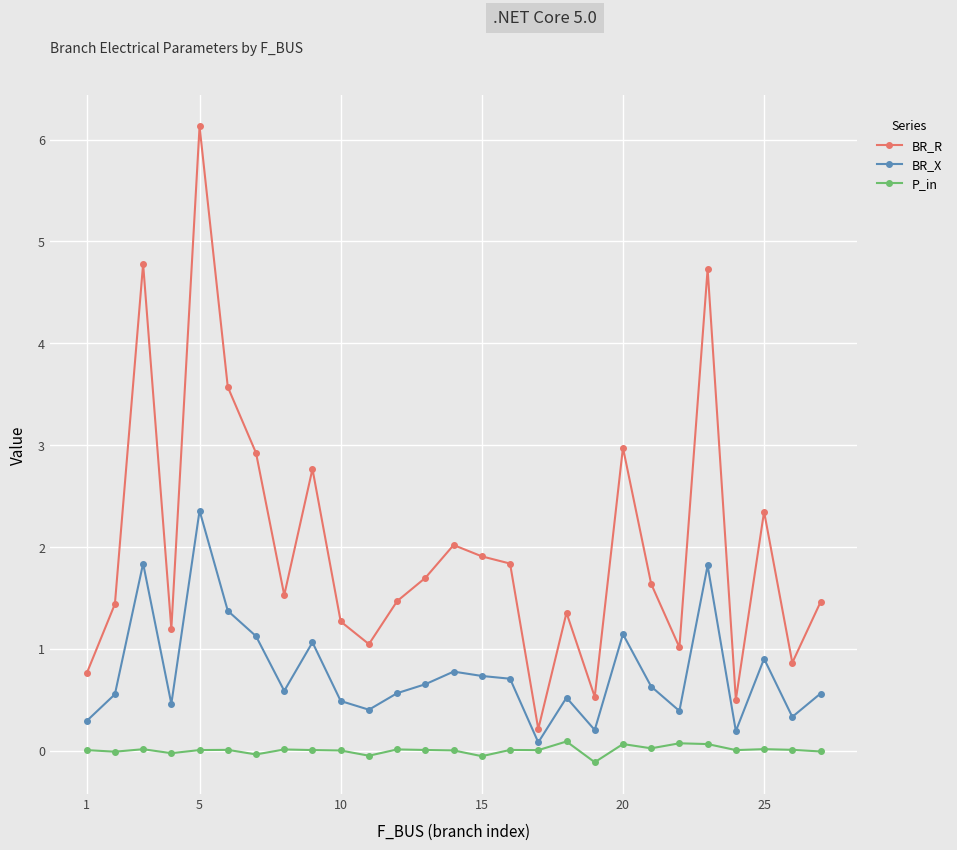

True or false: P_in and BR_R cross at least once.

False